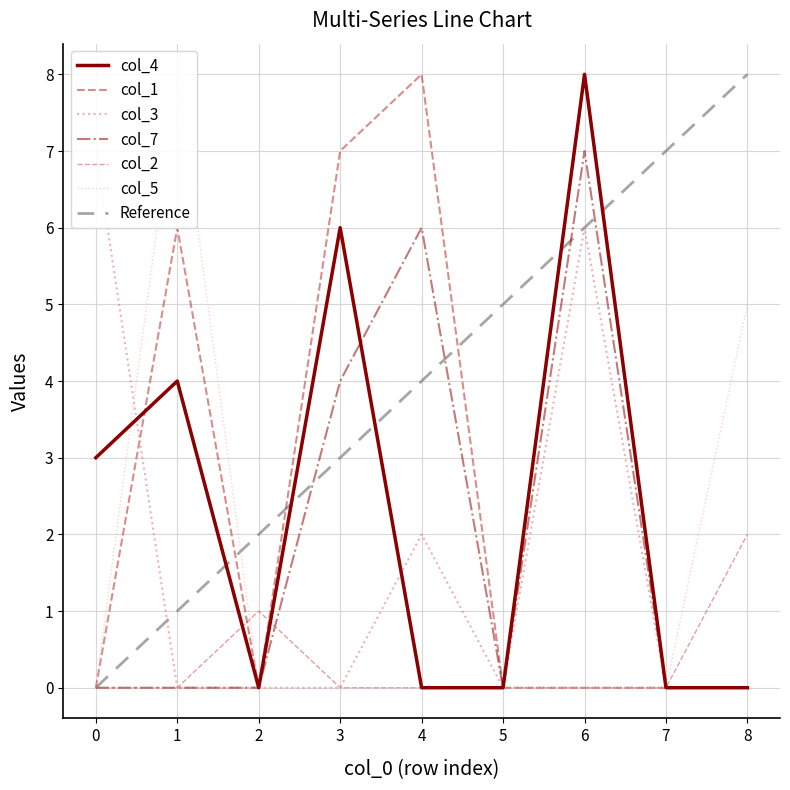

True or false: col_2 has more than 1 interior local peaks.

False